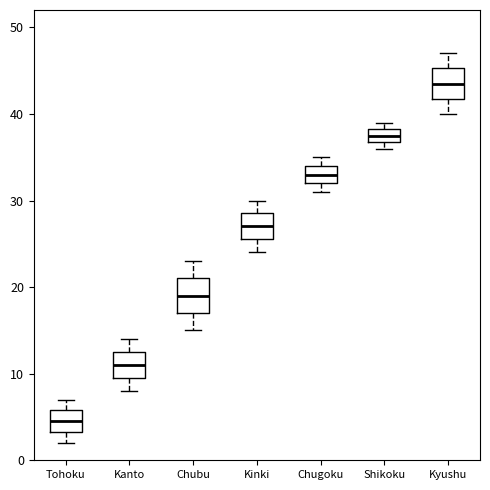

Which box's median line is the lowest?

Tohoku